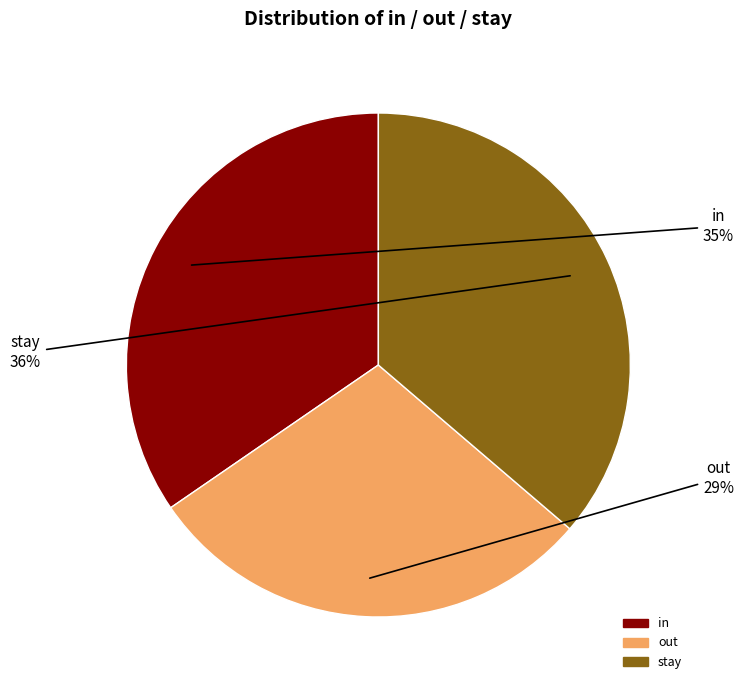

What percentage is the stay slice, to the nearest percent?

36%